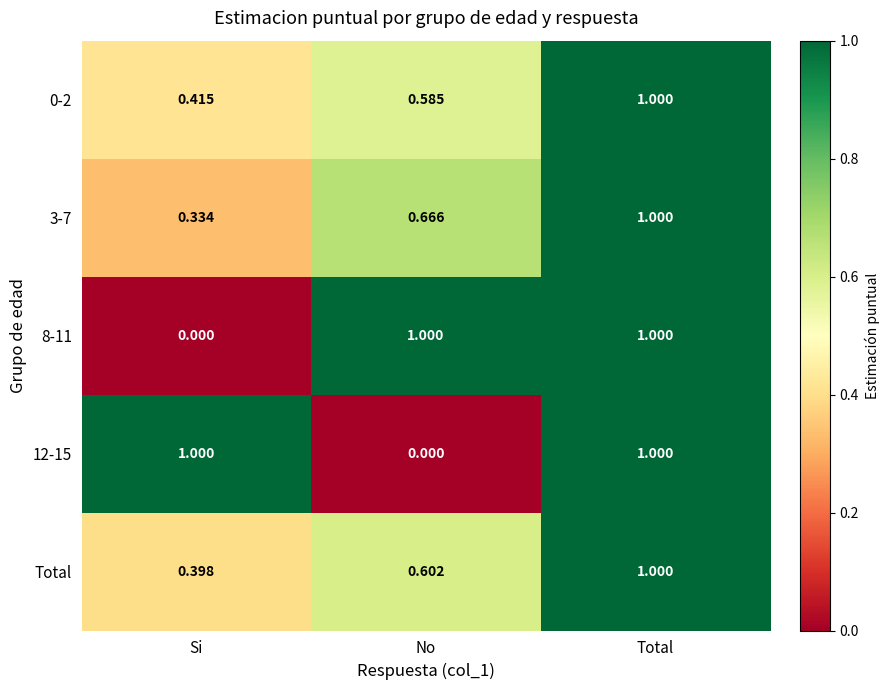

At which label is 0-2 closest to 0?

Si